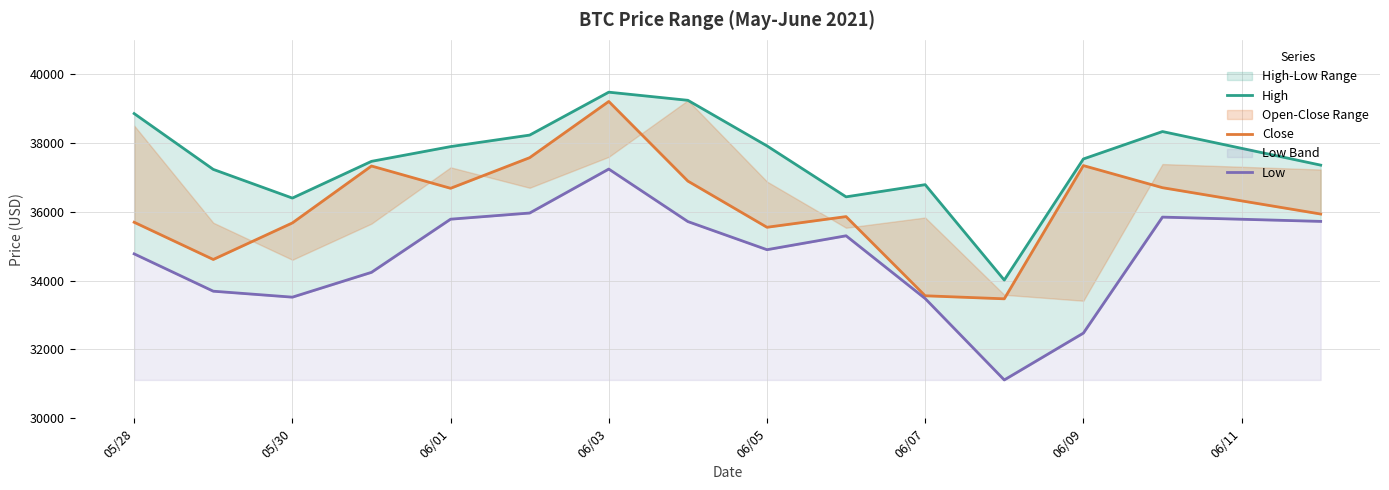

How many data points in Low are less than 34900?

7